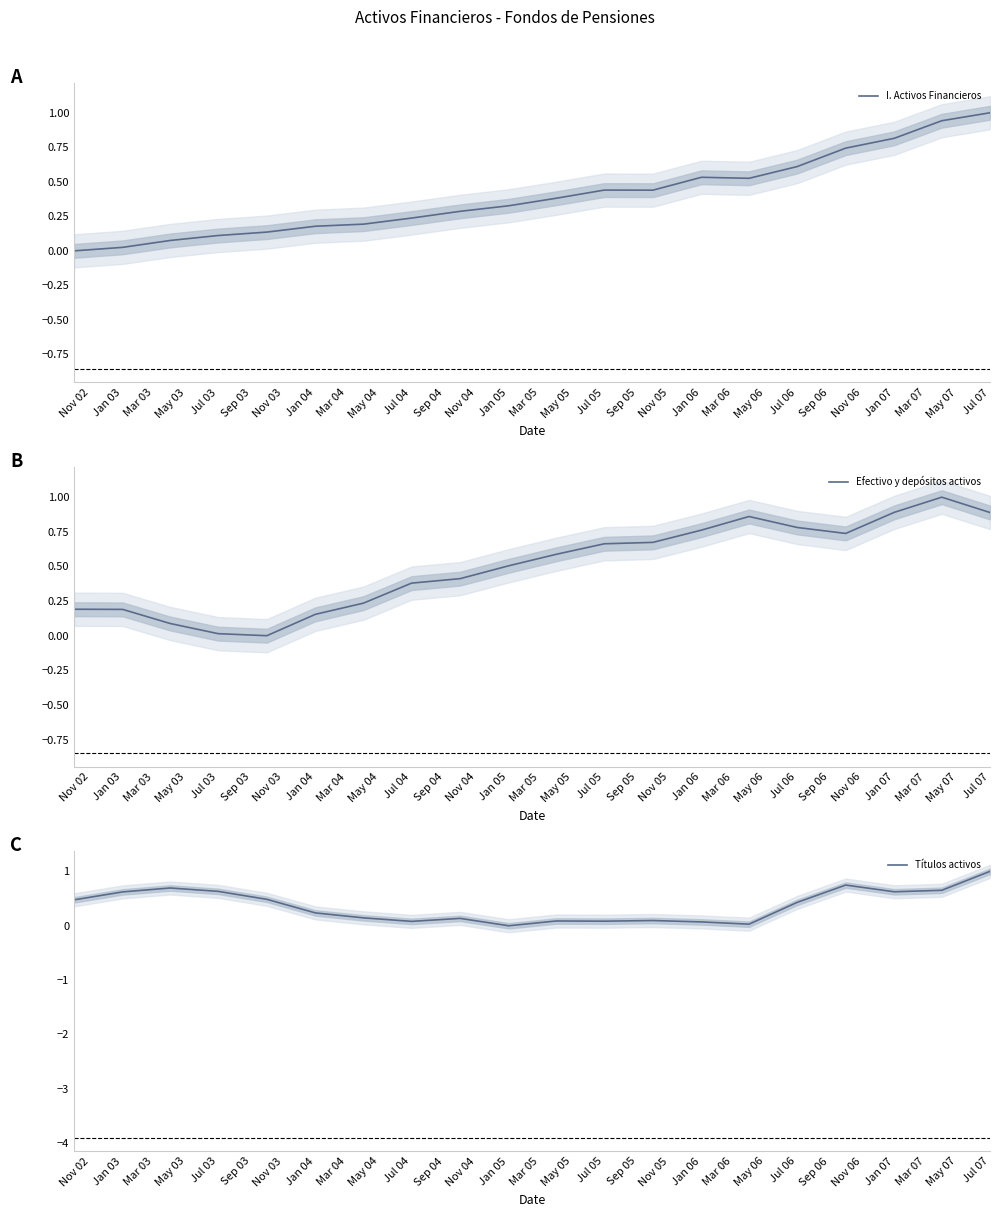

How many categories are shown in the chart?

20